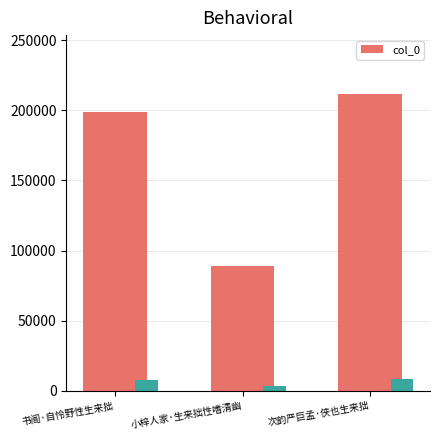

What is the smallest value displayed?

89219